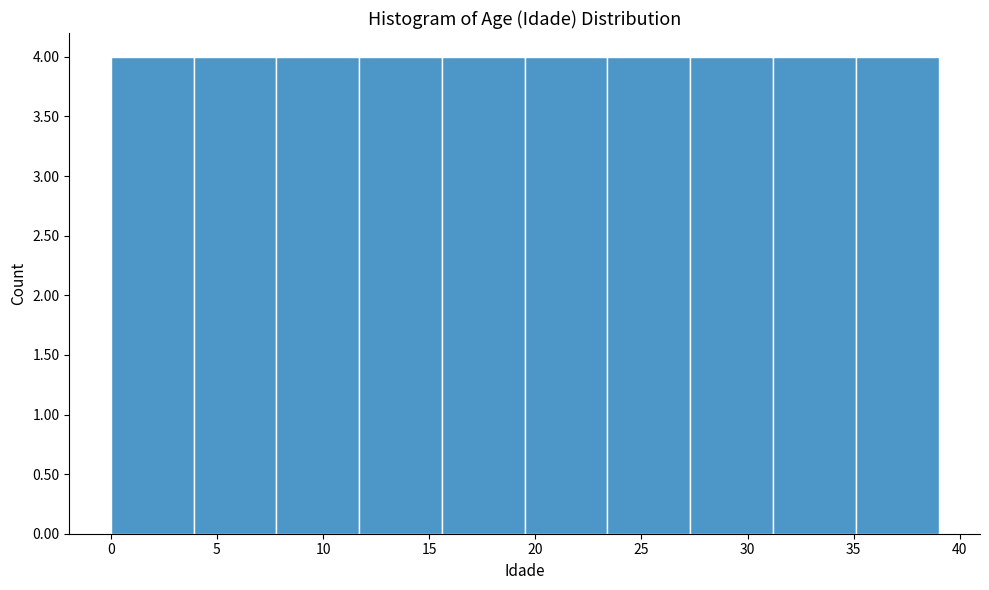

Reading left to right, list every bar in this chart as the range it spans on the x-axis followed by its height. Neither the bar edges nor the heights are printed on the chart, so give them approximately, as read against the axes.

0.0 to 3.9: 4
3.9 to 7.8: 4
7.8 to 11.7: 4
11.7 to 15.6: 4
15.6 to 19.5: 4
19.5 to 23.4: 4
23.4 to 27.3: 4
27.3 to 31.2: 4
31.2 to 35.1: 4
35.1 to 39.0: 4